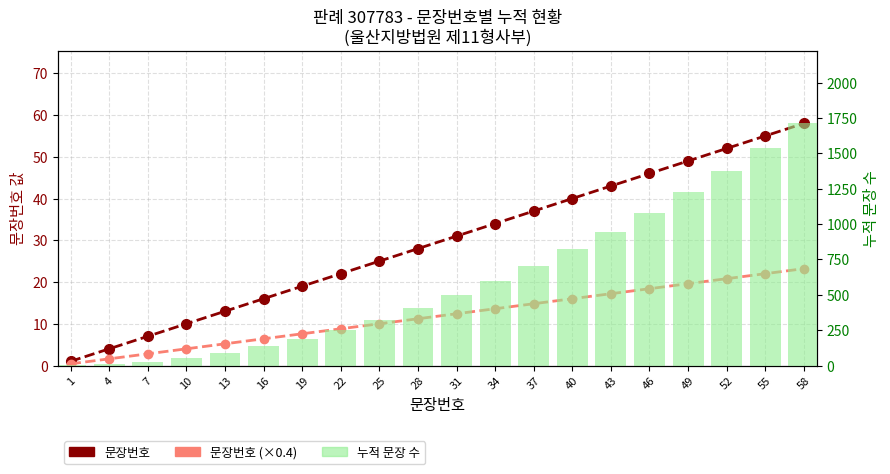

What is the difference between the maximum and minimum values in the 문장번호 series?

57.0